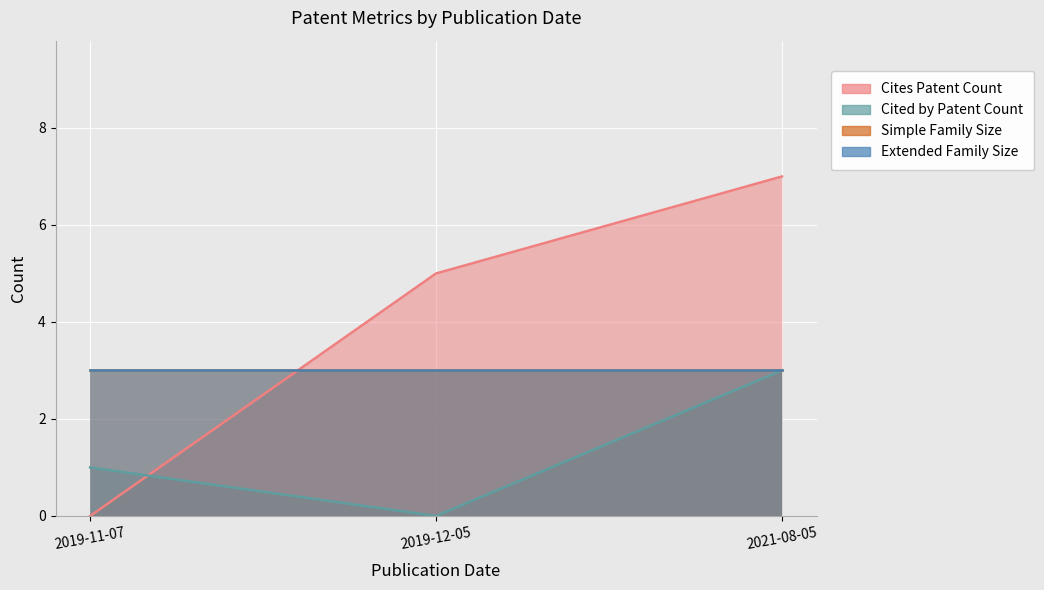

Count the Cites Patent Count values in the range 0 to 7.

3